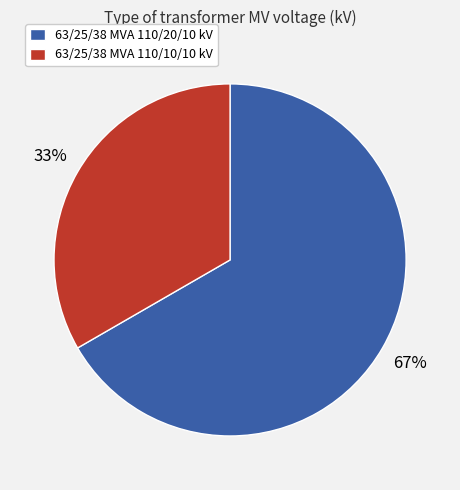

Which slice represents more than half of the pie?

63/25/38 MVA 110/20/10 kV